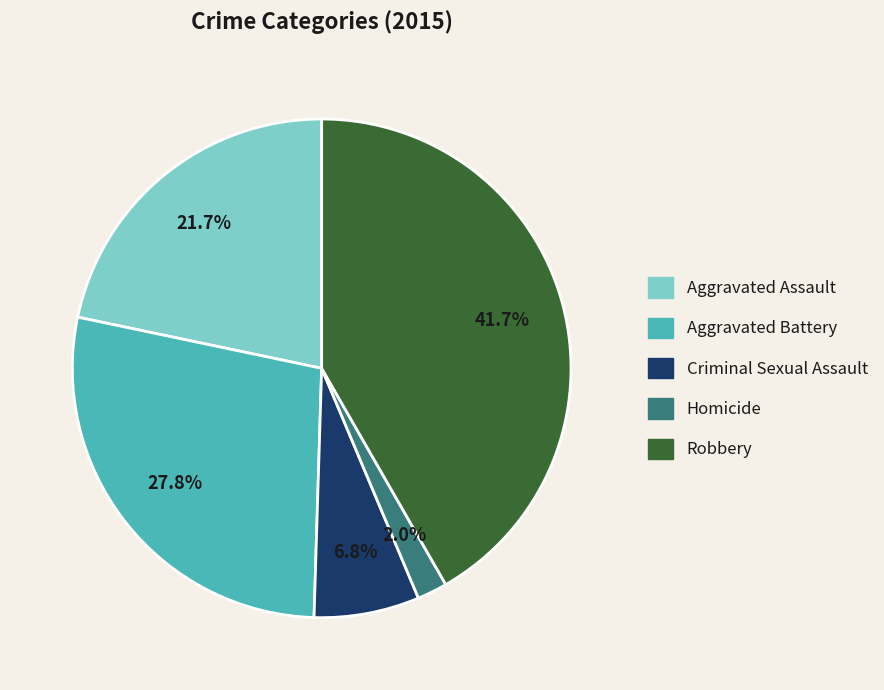

Is there any slice that represents more than half of the pie?

No